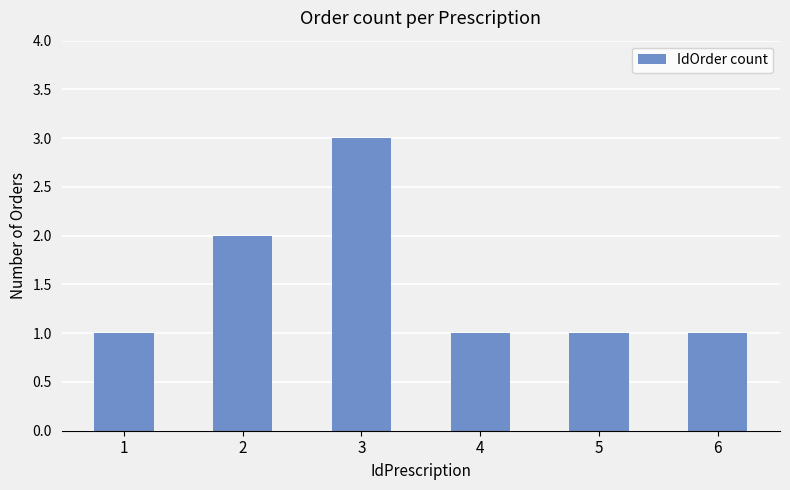

What is the maximum value shown in the chart?

3